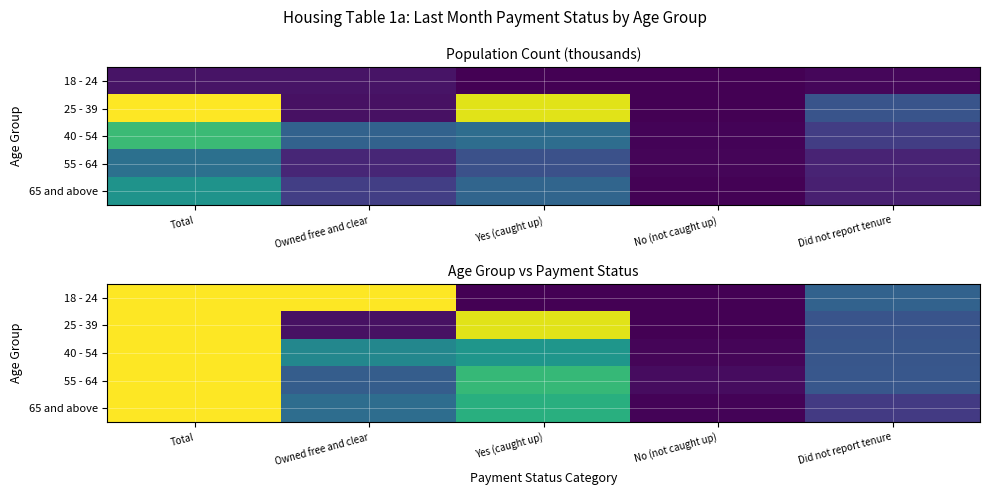

Is the value of 40 - 54 at Total greater than the value of 25 - 39 at Total?

No